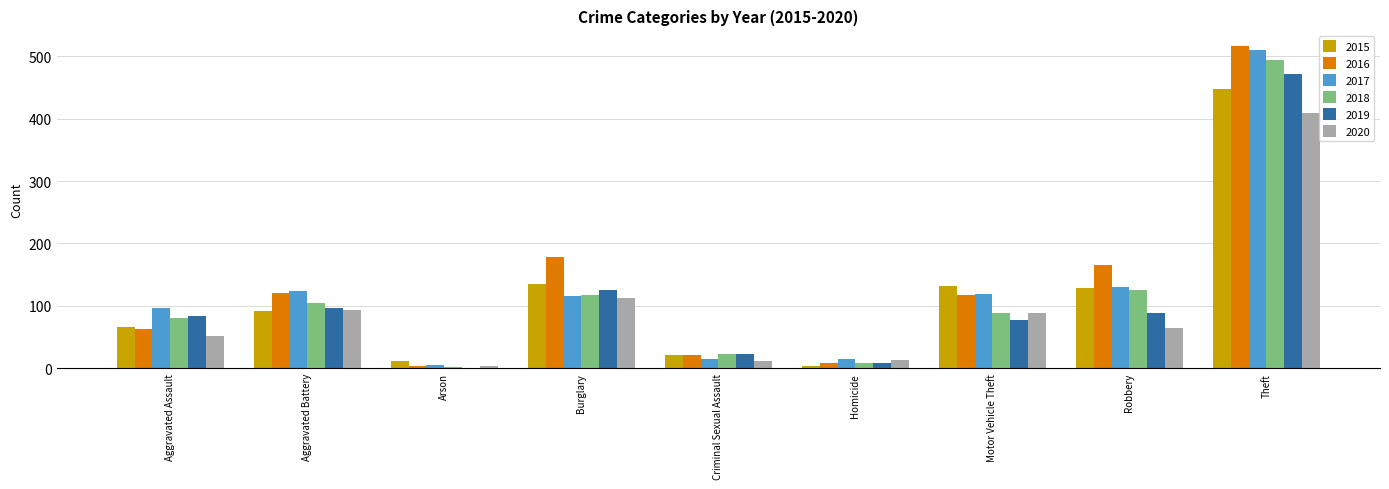

At which label does 2020 first exceed 64?

Aggravated Battery